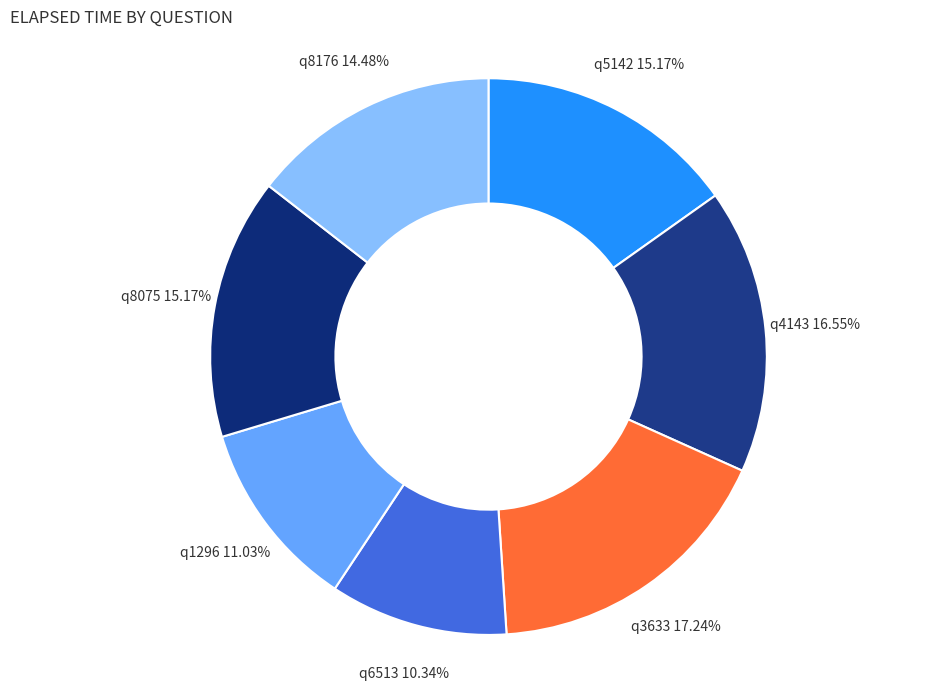

Is q8176 the majority of the pie?

No